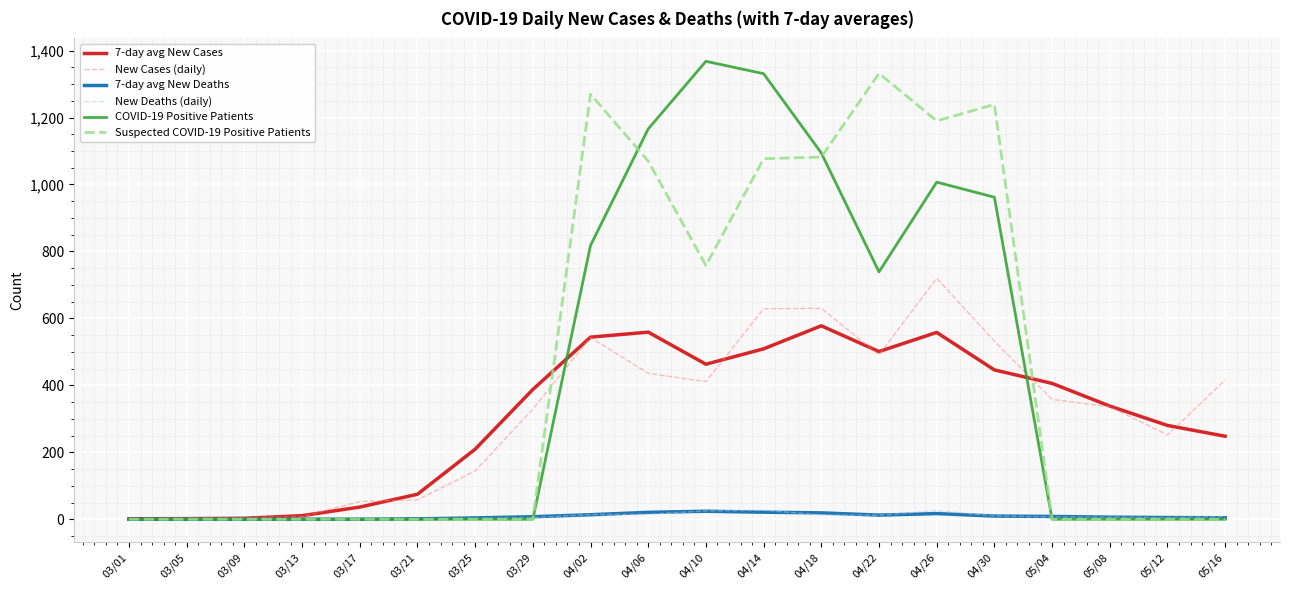

Which category has the highest value in the New Cases (daily) series?

04/26